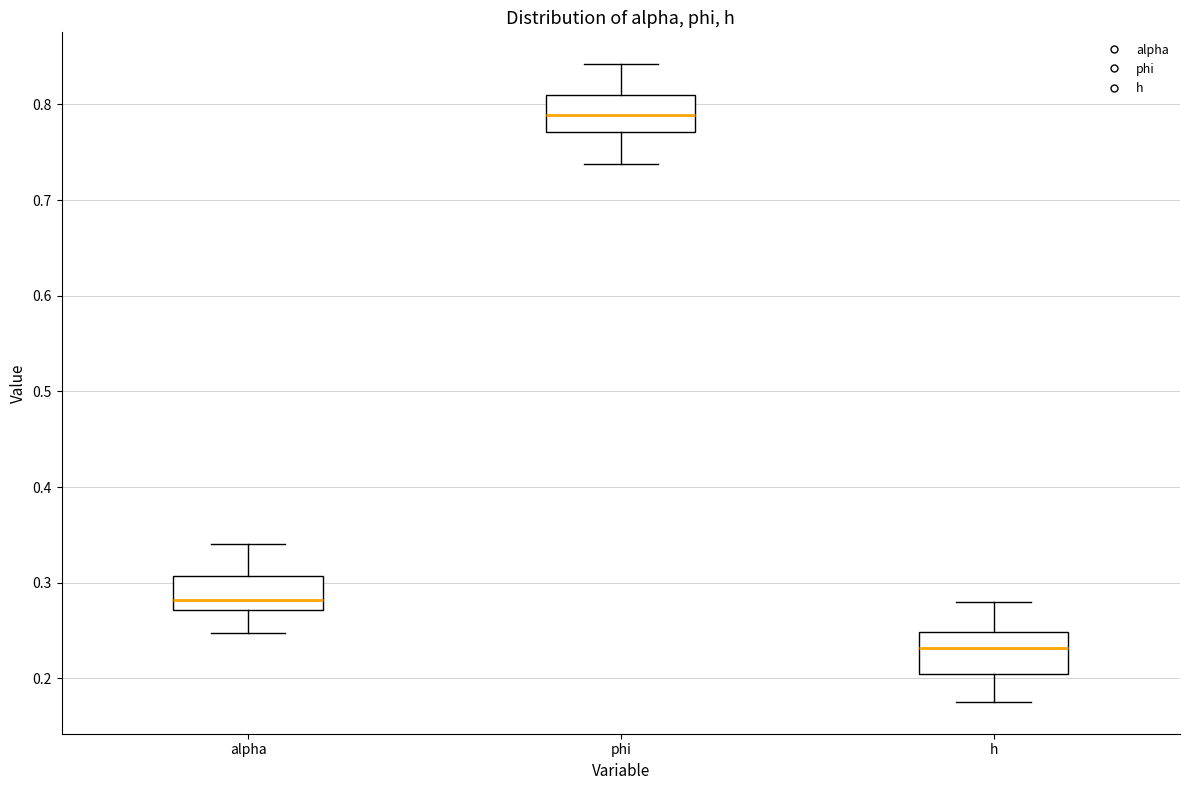

Reading left to right, read every box against the y-axis: the position of its median line, the range the box covers, and the ends of its whiskers. The values are not printed on the chart, so give them approximately, as read against the axis.

alpha: median 0.28, box 0.27 to 0.31, whiskers 0.25 to 0.34
phi: median 0.79, box 0.77 to 0.81, whiskers 0.74 to 0.84
h: median 0.23, box 0.20 to 0.25, whiskers 0.18 to 0.28